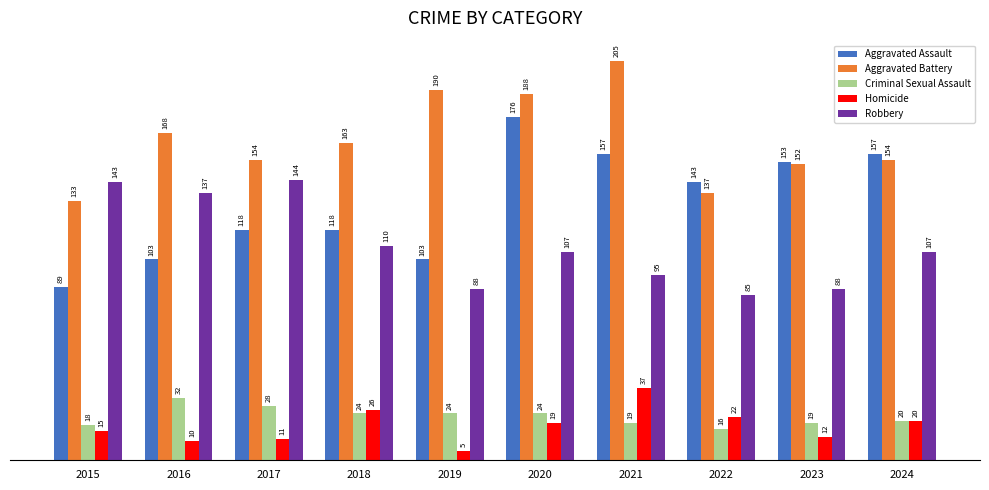

Reading right to left, what are all the values shown in this chart?

Aggravated Assault: 2024=157	2023=153	2022=143	2021=157	2020=176	2019=103	2018=118	2017=118	2016=103	2015=89
Aggravated Battery: 2024=154	2023=152	2022=137	2021=205	2020=188	2019=190	2018=163	2017=154	2016=168	2015=133
Criminal Sexual Assault: 2024=20	2023=19	2022=16	2021=19	2020=24	2019=24	2018=24	2017=28	2016=32	2015=18
Homicide: 2024=20	2023=12	2022=22	2021=37	2020=19	2019=5	2018=26	2017=11	2016=10	2015=15
Robbery: 2024=107	2023=88	2022=85	2021=95	2020=107	2019=88	2018=110	2017=144	2016=137	2015=143